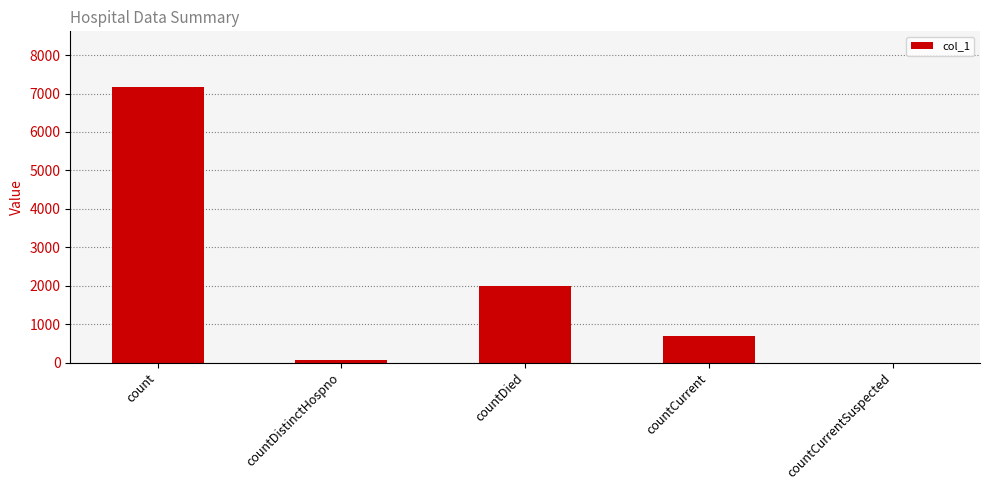

What is the change in value from countDied to countCurrentSuspected?

-2002